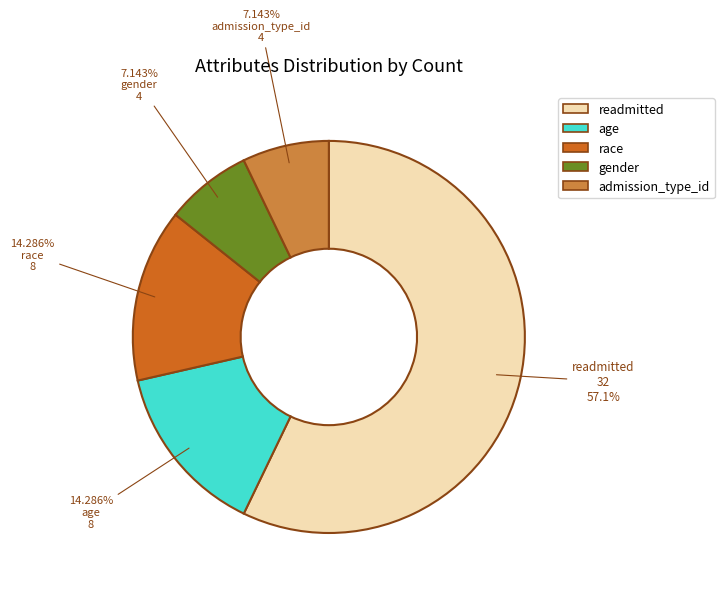

Combined, do admission_type_id and race account for over 50%?

No